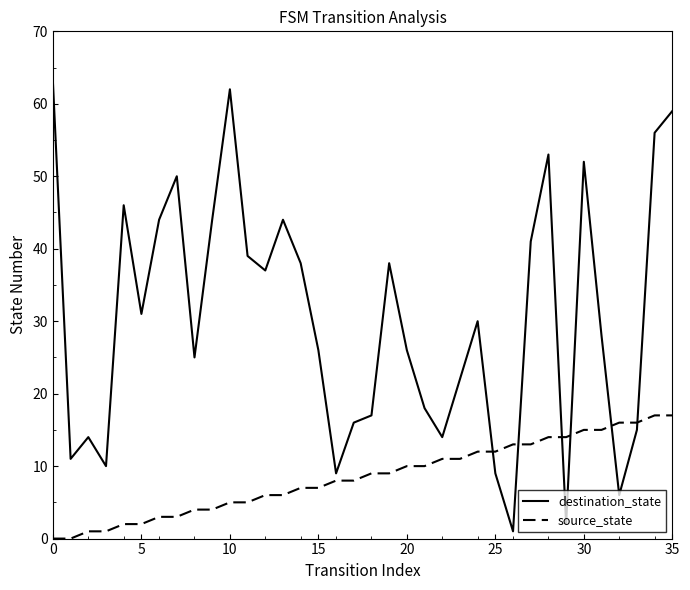

What is the greatest value displayed?

63